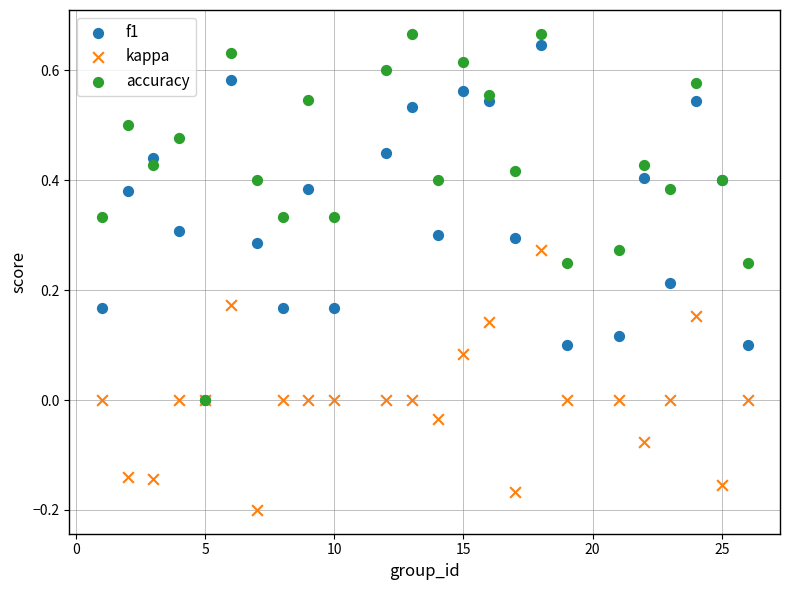

Which series contains the lowest Y value?

kappa